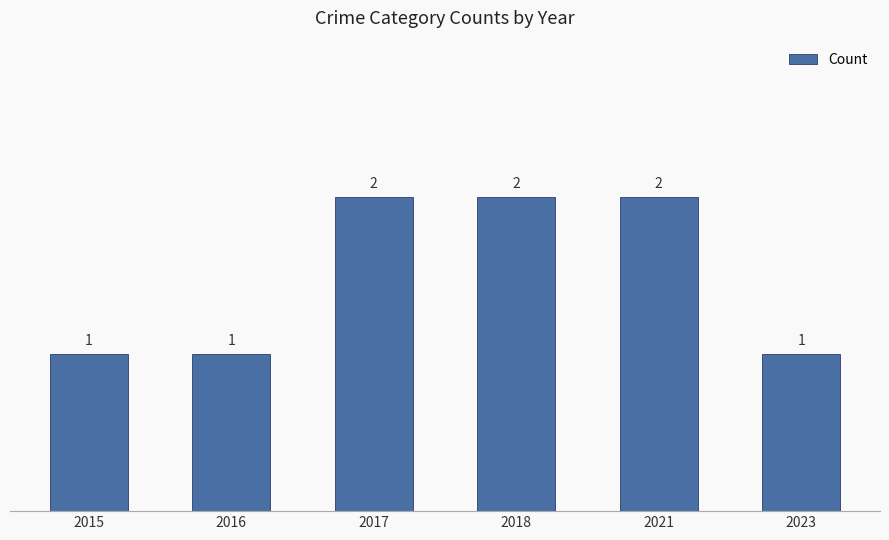

Between 2015 and 2017, which is larger?

2017